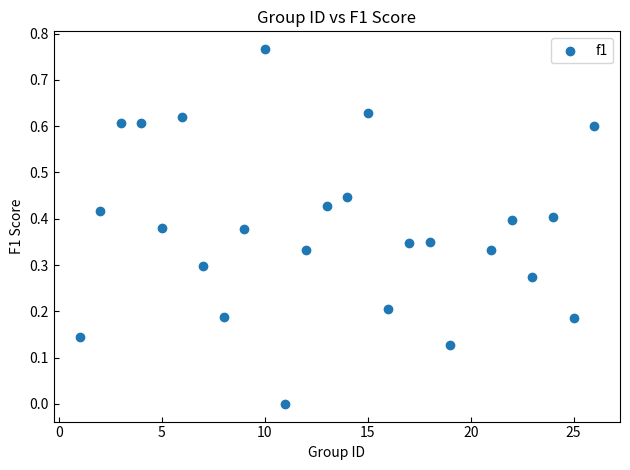

What is the range of X values (max minus min)?

25.0